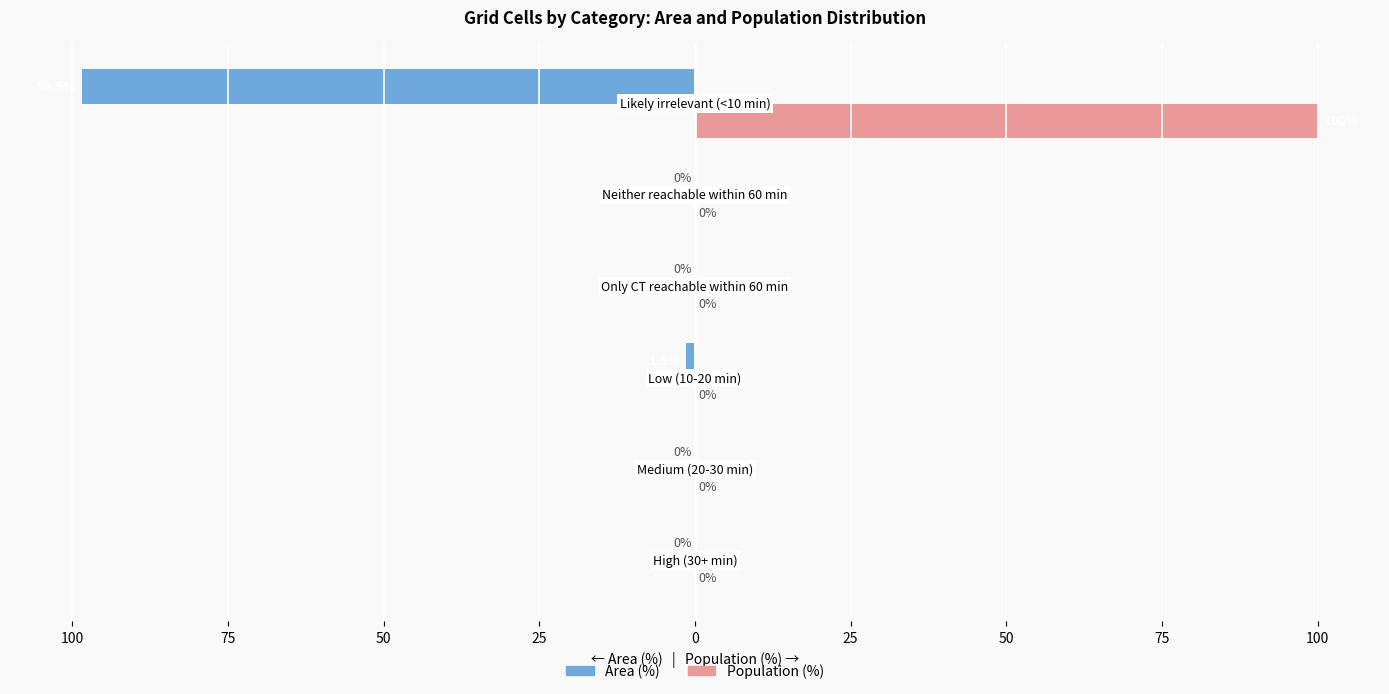

What are all the series names shown in the legend?

Area (%), Population (%)